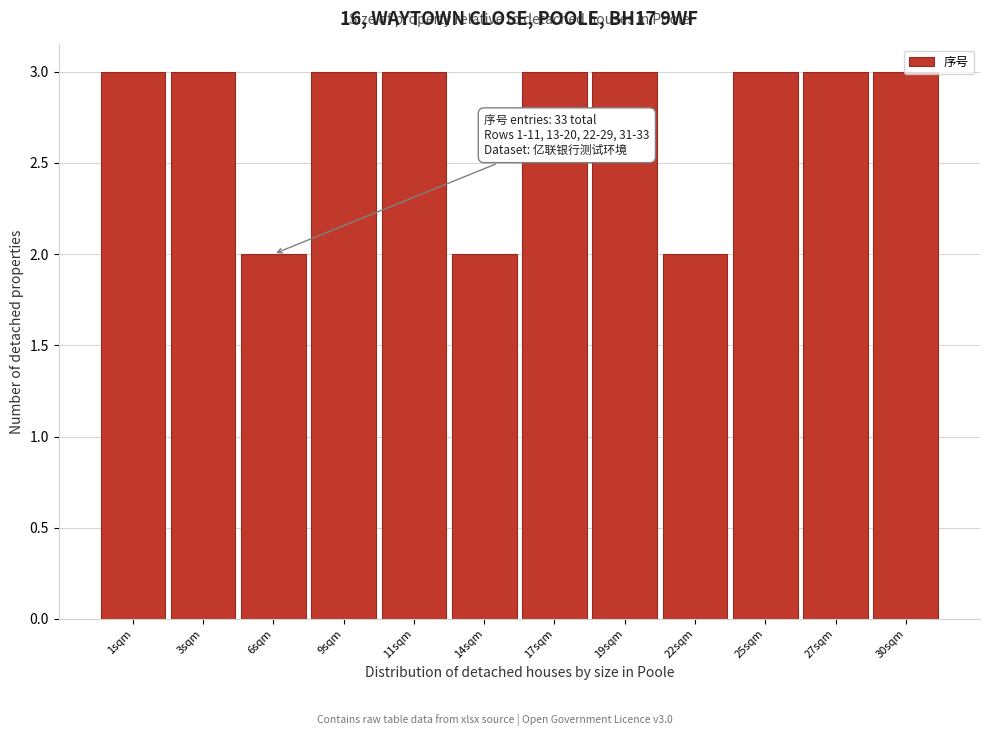

What is the ratio of the value at 11sqm to the value at 19sqm?

1.0